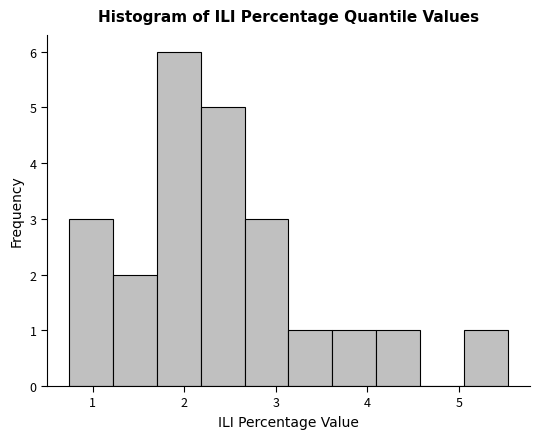

Reading left to right, list every bar in this chart as the range it spans on the x-axis followed by its height. Neither the bar edges nor the heights are printed on the chart, so give them approximately, as read against the axes.

0.7 to 1.2: 3
1.2 to 1.7: 2
1.7 to 2.2: 6
2.2 to 2.7: 5
2.7 to 3.1: 3
3.1 to 3.6: 1
3.6 to 4.1: 1
4.1 to 4.6: 1
4.6 to 5.1: 0
5.1 to 5.5: 1